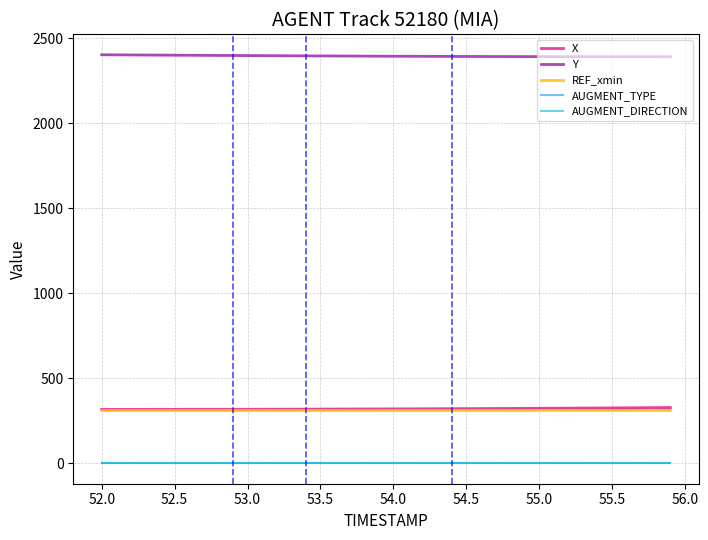

Reading left to right, transcribe all the data shown in this chart.

X: 316.9	317.0	317.0	317.1	317.2	317.2	317.3	317.4	317.5	317.6	317.7	317.9	318.0	318.2	318.4	318.6	318.8	319.0	319.3	319.5	319.8	320.1	320.4	320.7	321.0	321.4	321.7	322.1	322.5	322.9	323.3	323.8	324.2	324.7	325.1	325.6	326.1	326.6	327.2	327.7
Y: 2401.9	2401.3	2400.8	2400.3	2399.8	2399.3	2398.8	2398.4	2397.9	2397.5	2397.0	2396.6	2396.2	2395.8	2395.4	2395.0	2394.6	2394.2	2393.9	2393.6	2393.2	2392.9	2392.7	2392.4	2392.1	2391.9	2391.7	2391.4	2391.3	2391.1	2390.9	2390.8	2390.6	2390.5	2390.4	2390.3	2390.2	2390.1	2390.1	2390.0
REF_xmin: 313.9	313.9	313.9	313.9	313.9	313.9	313.9	313.9	313.9	313.9	313.9	313.9	313.9	313.9	313.9	313.9	313.9	313.9	313.9	313.9	313.9	313.9	313.9	313.9	313.9	313.9	313.9	313.9	313.9	313.9	313.9	313.9	313.9	313.9	313.9	313.9	313.9	313.9	313.9	313.9
AUGMENT_TYPE: 0.0	0.0	0.0	0.0	0.0	0.0	0.0	0.0	0.0	0.0	0.0	0.0	0.0	0.0	0.0	0.0	0.0	0.0	0.0	0.0	0.0	0.0	0.0	0.0	0.0	0.0	0.0	0.0	0.0	0.0	0.0	0.0	0.0	0.0	0.0	0.0	0.0	0.0	0.0	0.0
AUGMENT_DIRECTION: 0.0	0.0	0.0	0.0	0.0	0.0	0.0	0.0	0.0	0.0	0.0	0.0	0.0	0.0	0.0	0.0	0.0	0.0	0.0	0.0	0.0	0.0	0.0	0.0	0.0	0.0	0.0	0.0	0.0	0.0	0.0	0.0	0.0	0.0	0.0	0.0	0.0	0.0	0.0	0.0